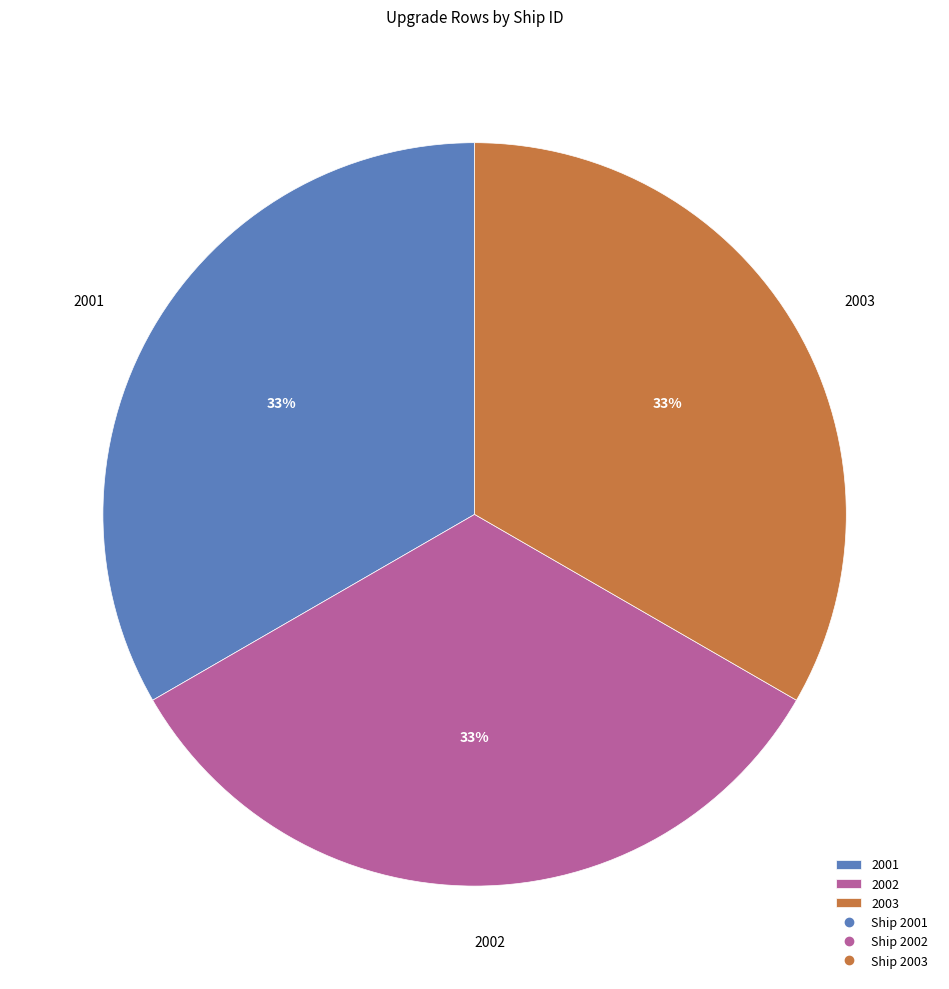

What is the ratio of the value at 2001 to the value at 2003?

1.0